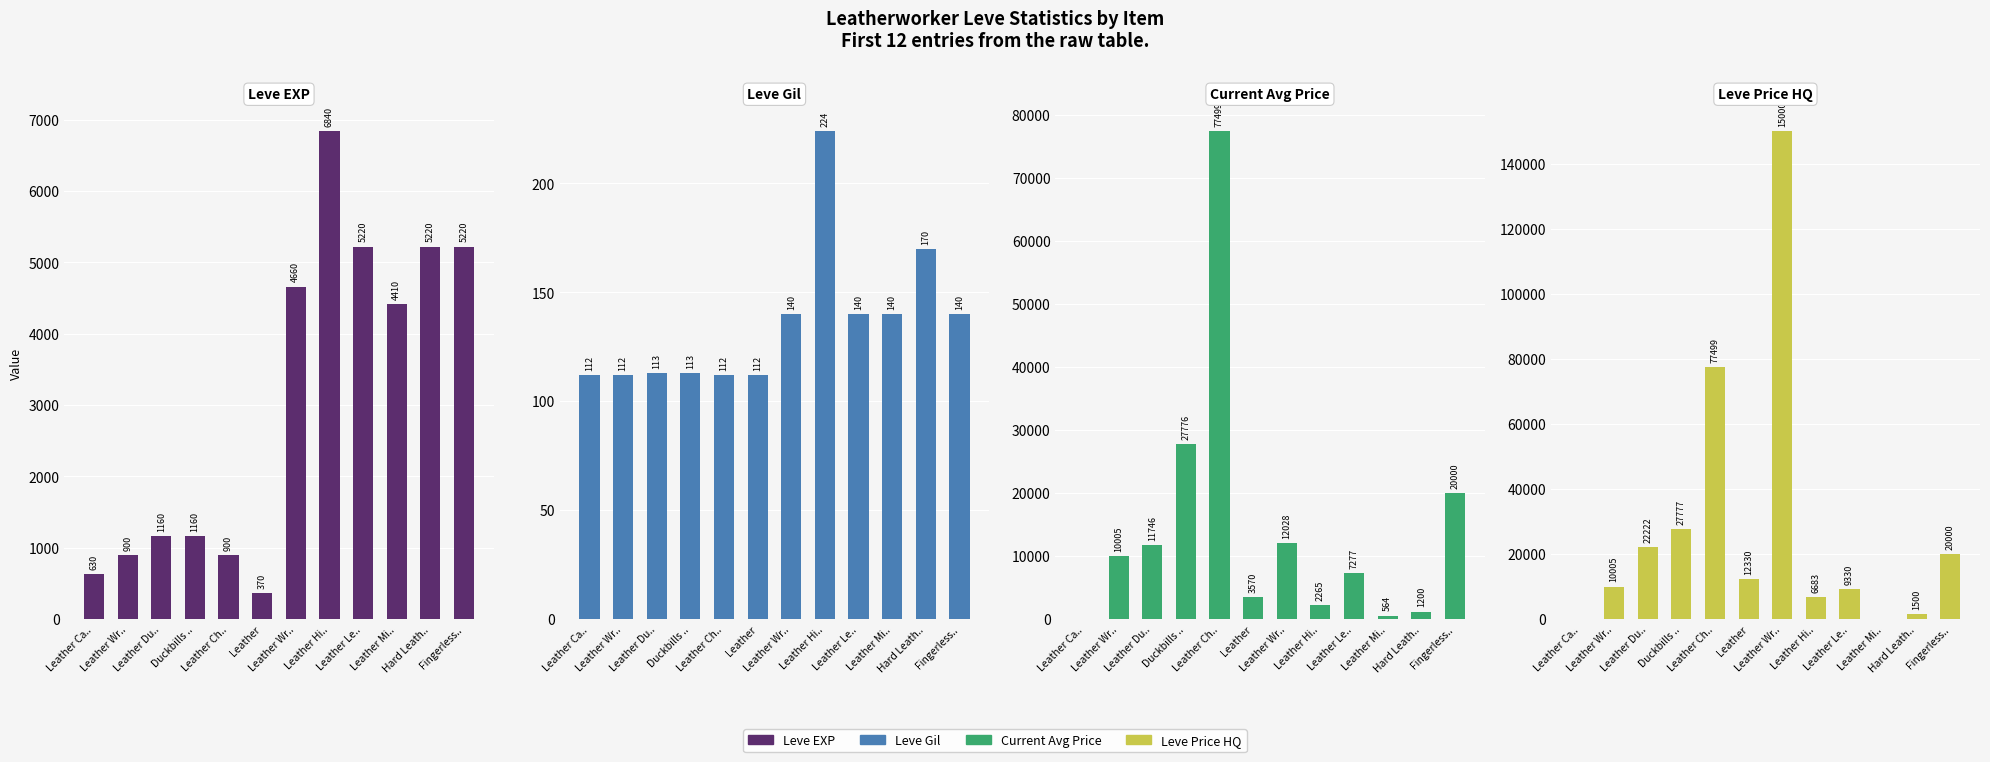

Reading right to left, extract all data points from this chart.

Leve EXP: 5220	5220	4410	5220	6840	4660	370	900	1160	1160	900	630
Leve Gil: 140	170	140	140	224	140	112	112	113	113	112	112
Current Avg Price: 20000	1200	564	7277	2265	12028	3570	77499	27776	11746	10005	0
Leve Price HQ: 20000	1500	0	9330	6683	150000	12330	77499	27777	22222	10005	0